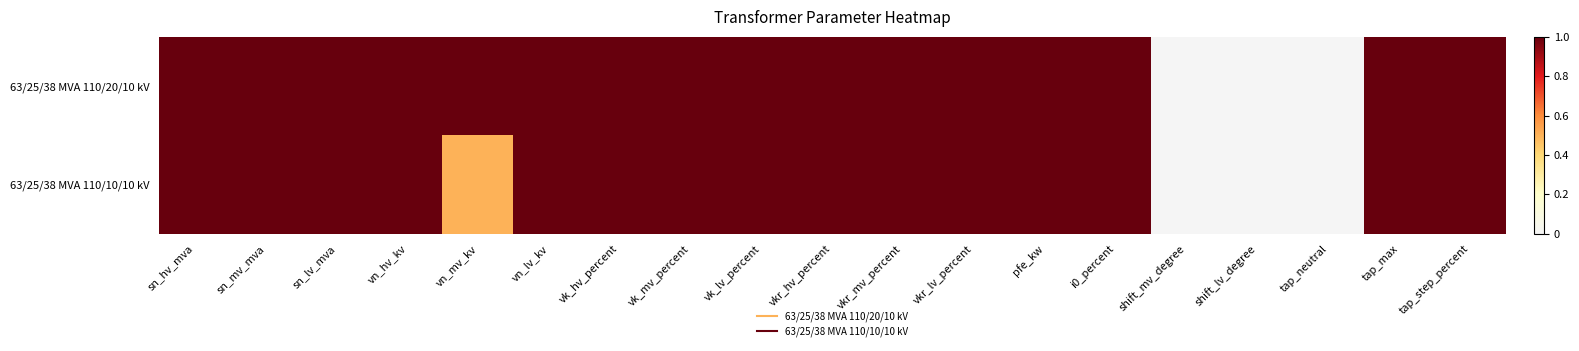

Between sn_hv_mva and vn_lv_kv, which is larger?

sn_hv_mva